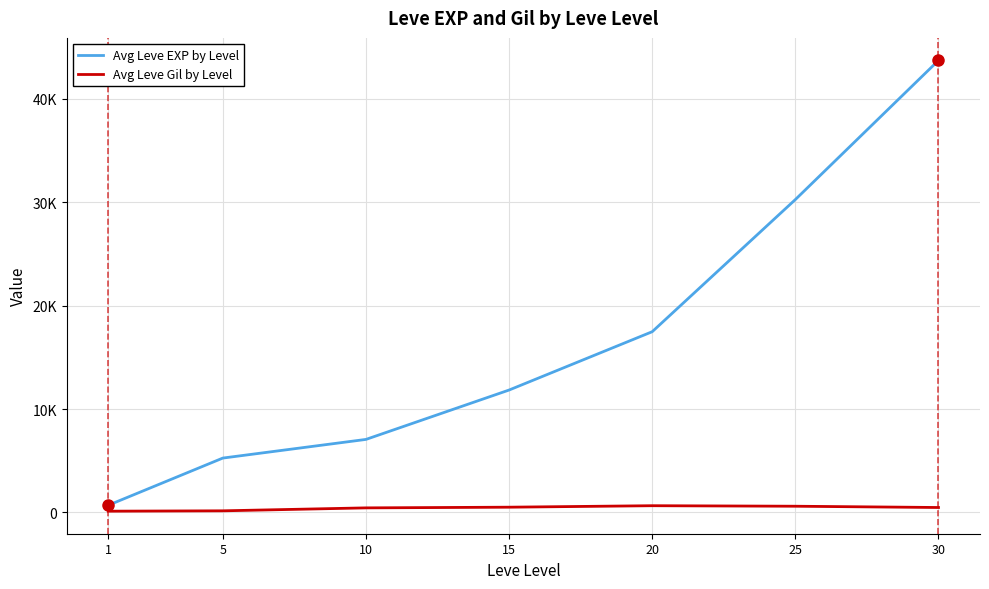

Reading left to right, extract all data points from this chart.

Avg Leve EXP by Level: 700.0	5261.7	7066.7	11843.3	17486.7	30270.0	43730.0
Avg Leve Gil by Level: 124.0	159.0	444.0	510.0	653.3	603.3	480.0